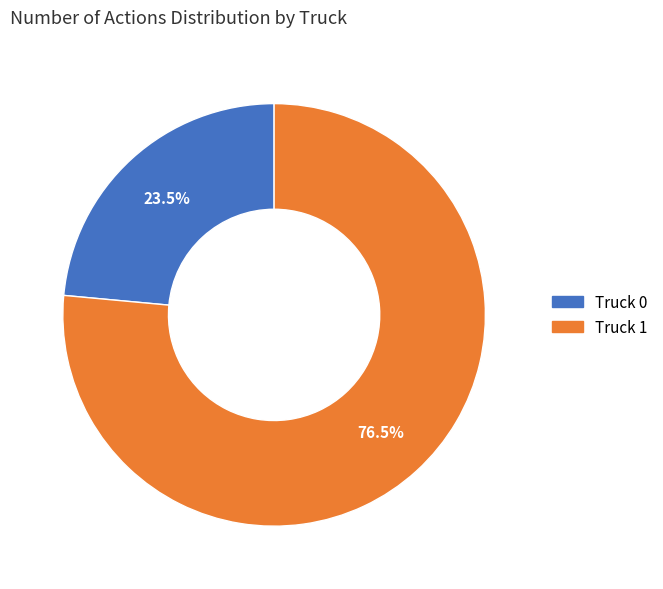

Which slice is the smallest?

Truck 0